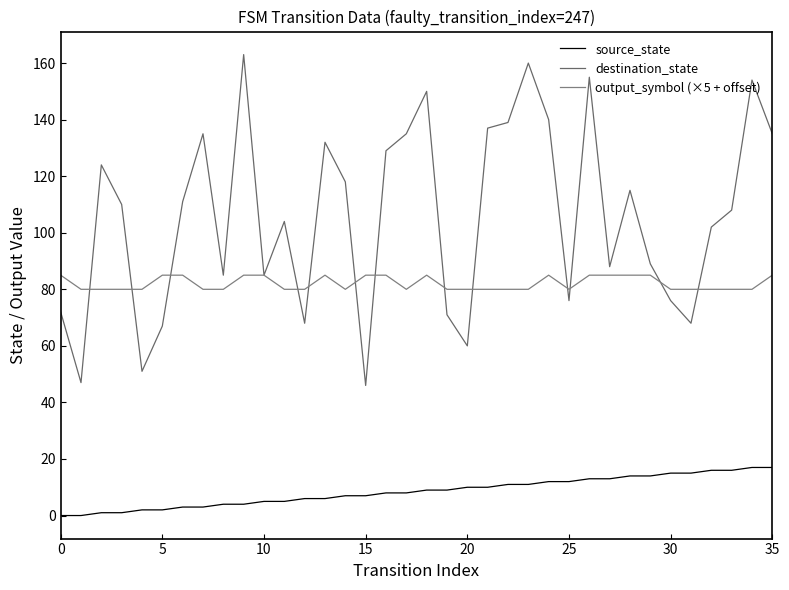

How many lines are shown in the chart?

3